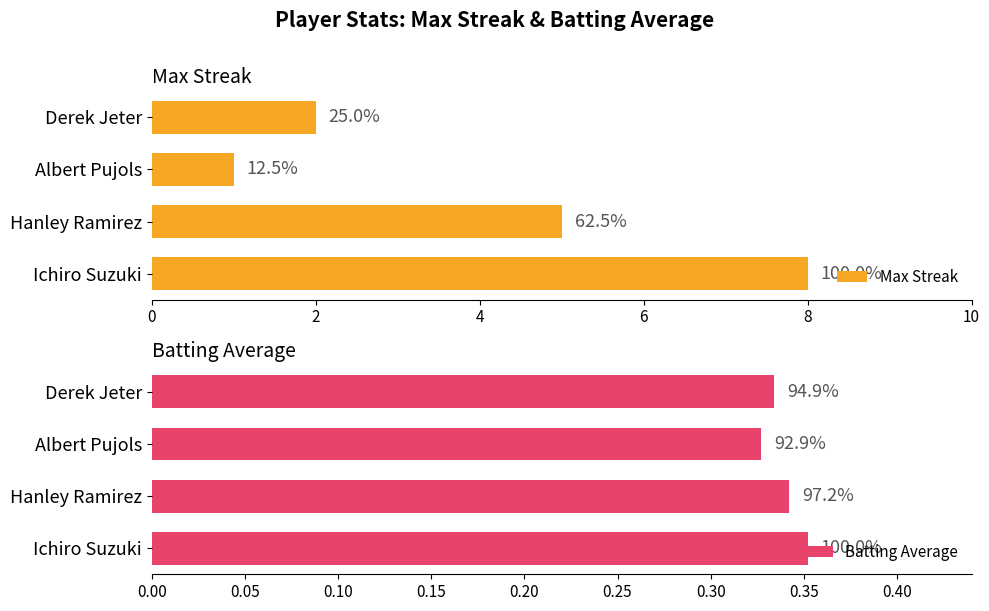

List the series in order of their peak value, highest first.

Max Streak, Batting Average